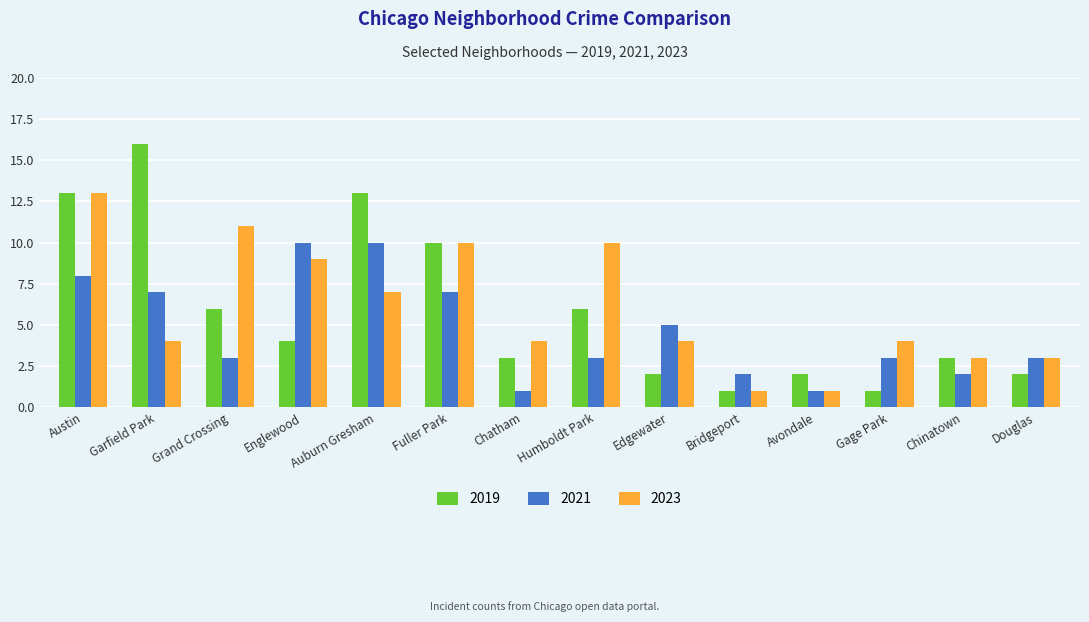

True or false: 2021 has a value of 2 at Grand Crossing.

False